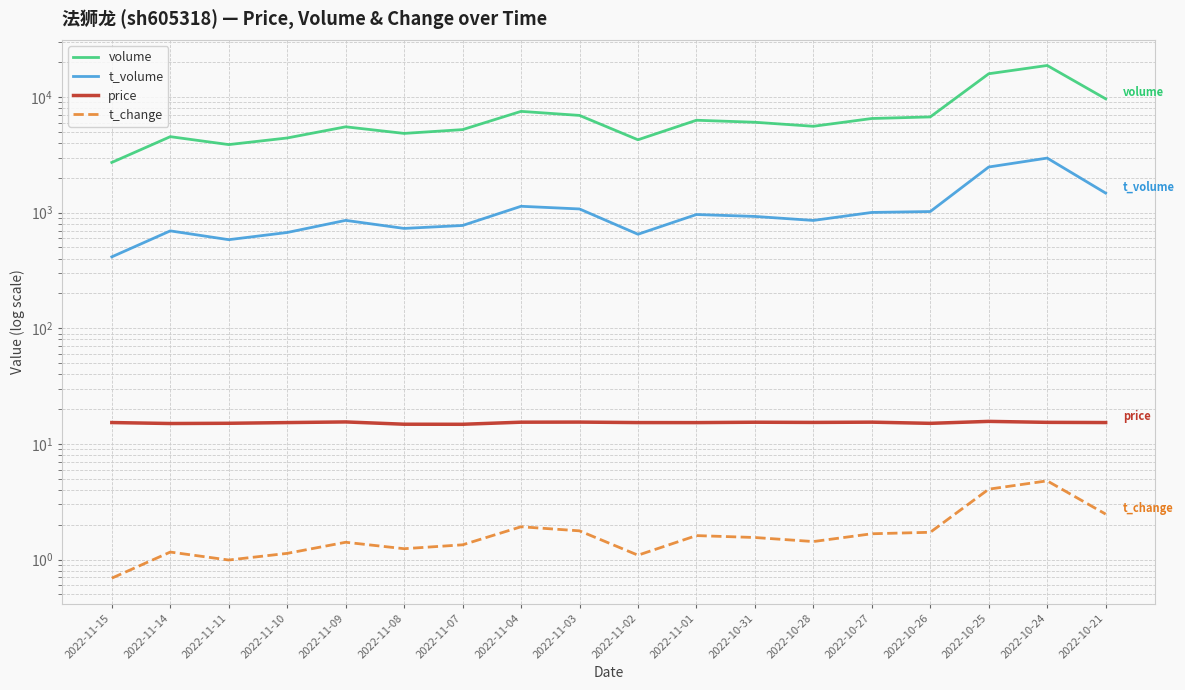

Which series has the largest range (max minus min)?

volume